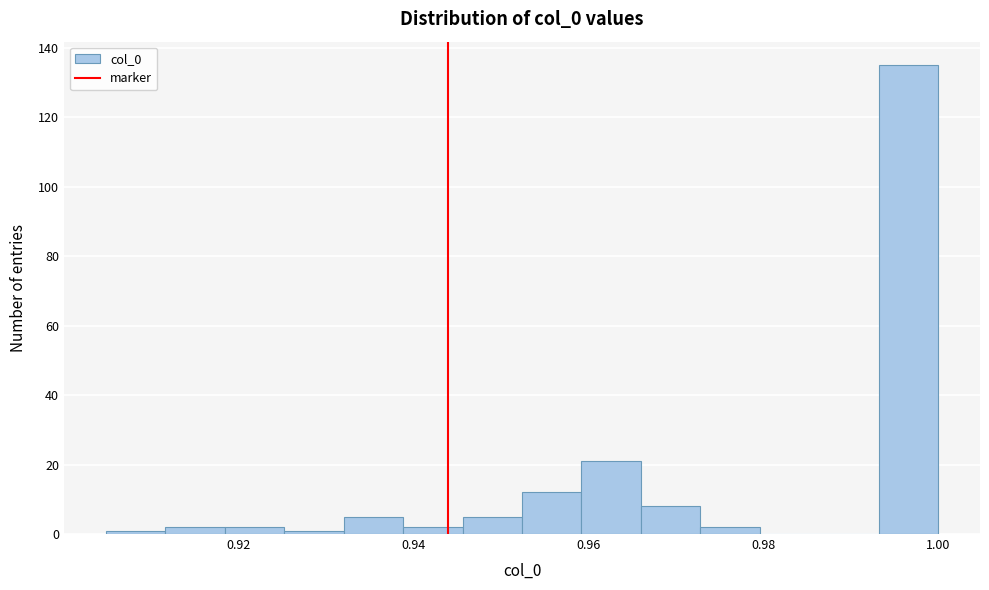

Around what value on the x-axis is the tallest bar? Give the approximate position of its centre, as read against the axis.

0.996